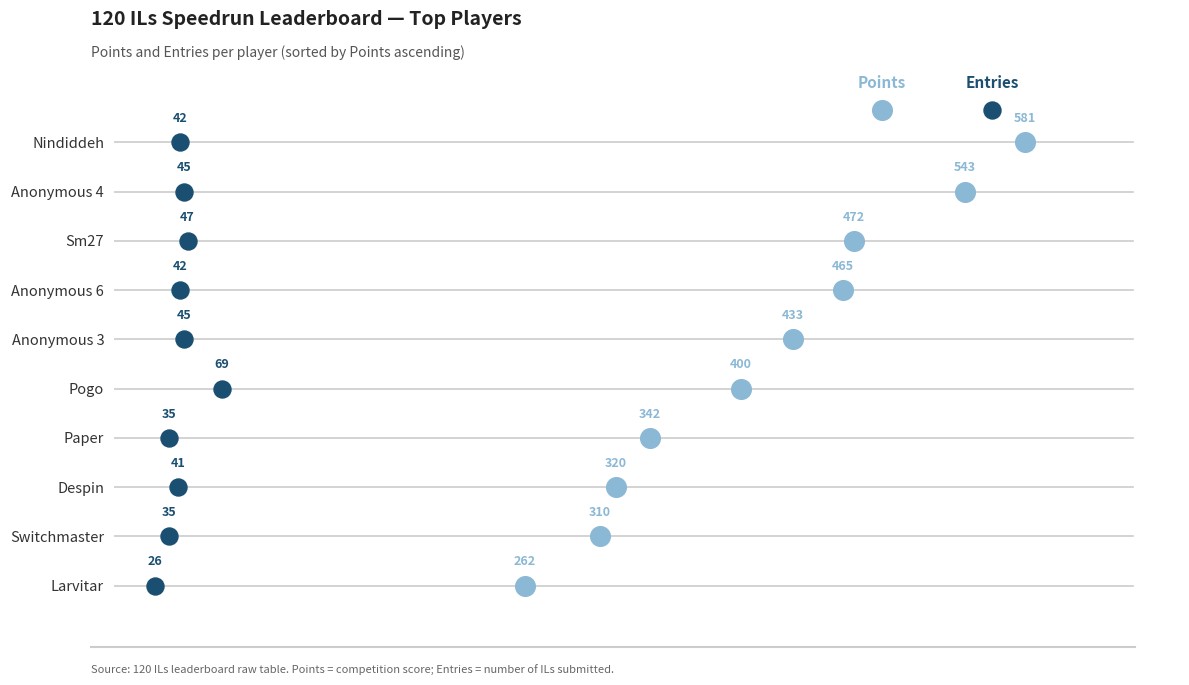

What are all the series names shown in the legend?

Points, Entries